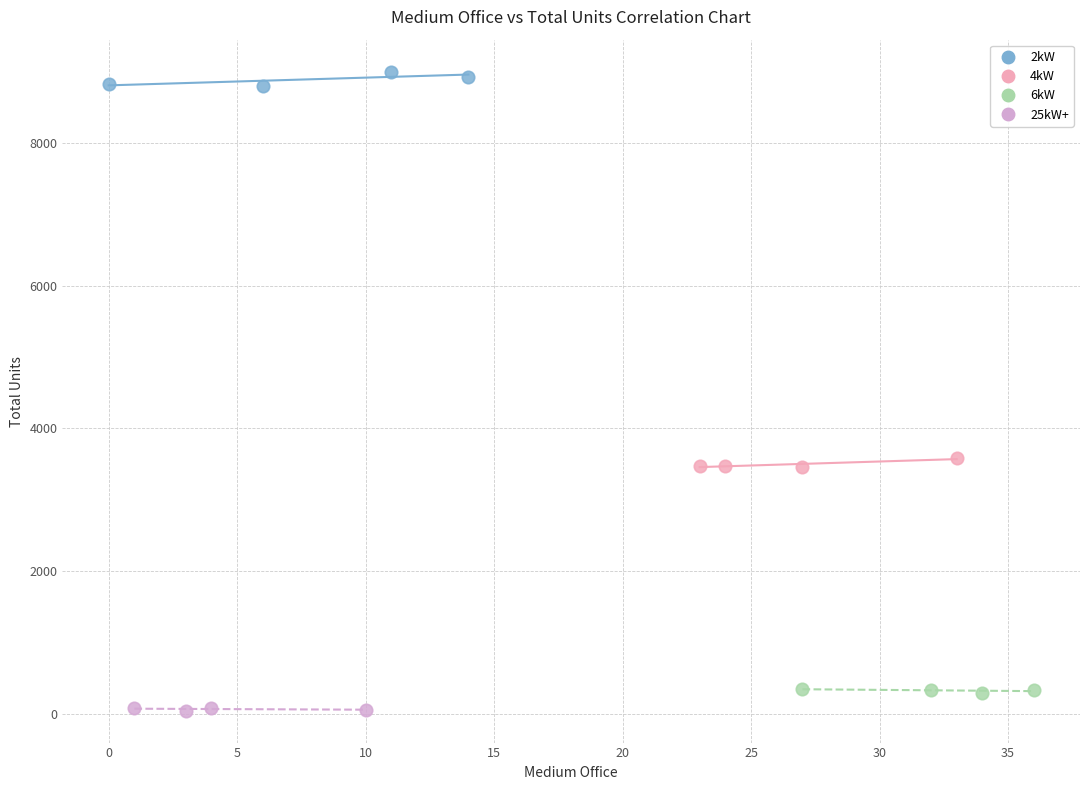

Which series contains the highest Y value?

2kW